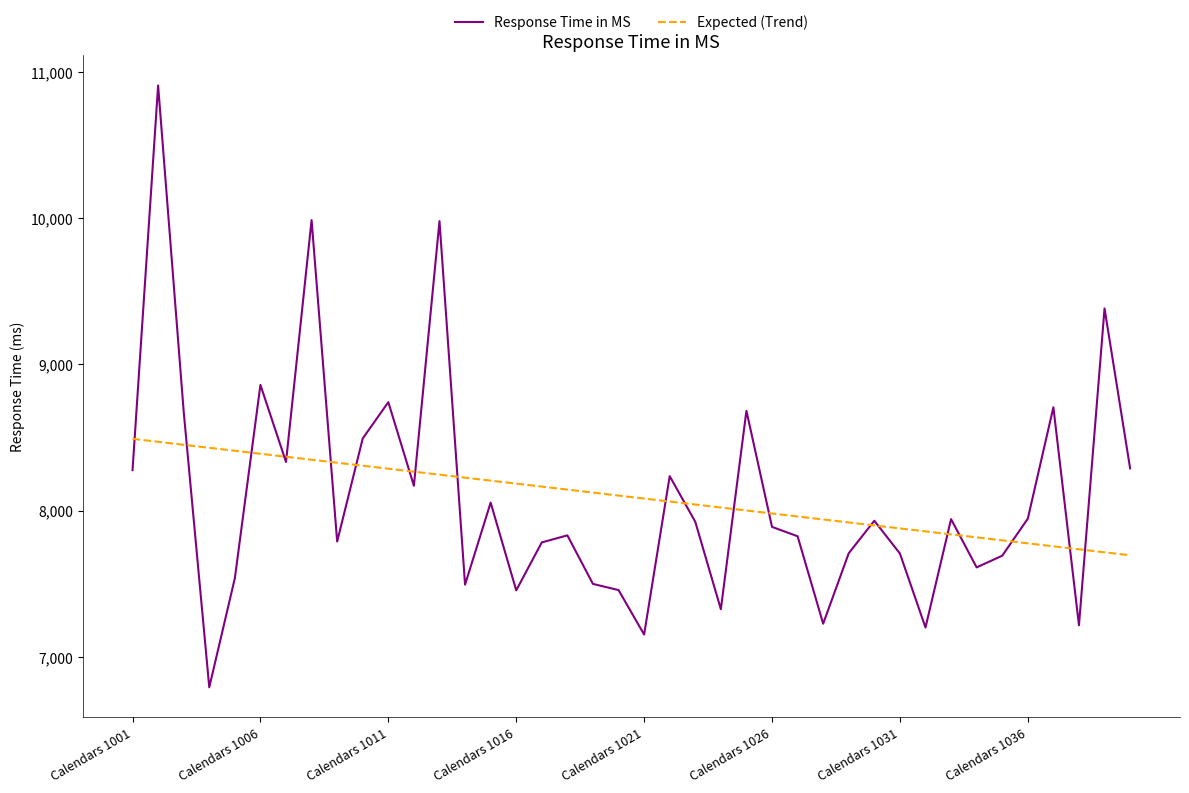

Which series has the widest spread of values?

Response Time in MS